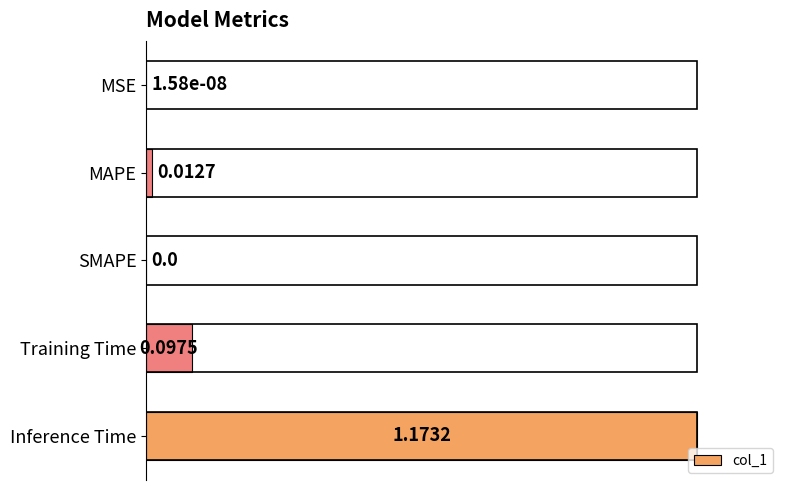

What is the sum of the values at Inference Time and Training Time?

1.1